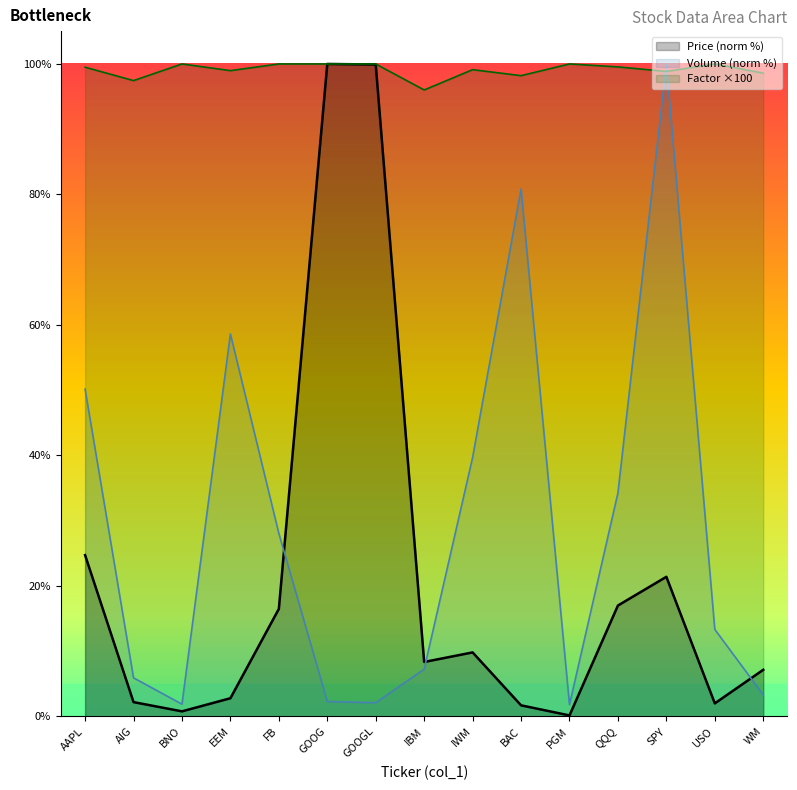

In Price (col_2), how many points are higher than both neighbors (excluding endpoints)?

3